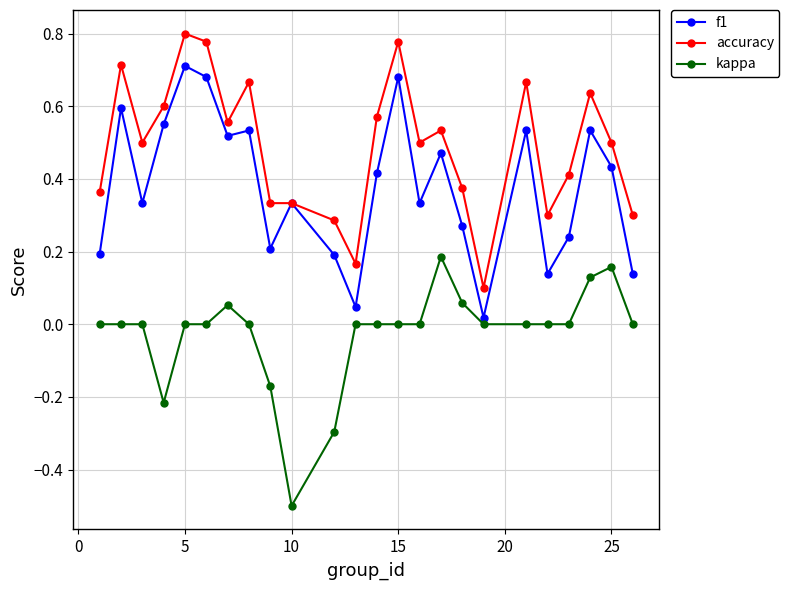

Which series has the widest spread of values?

accuracy